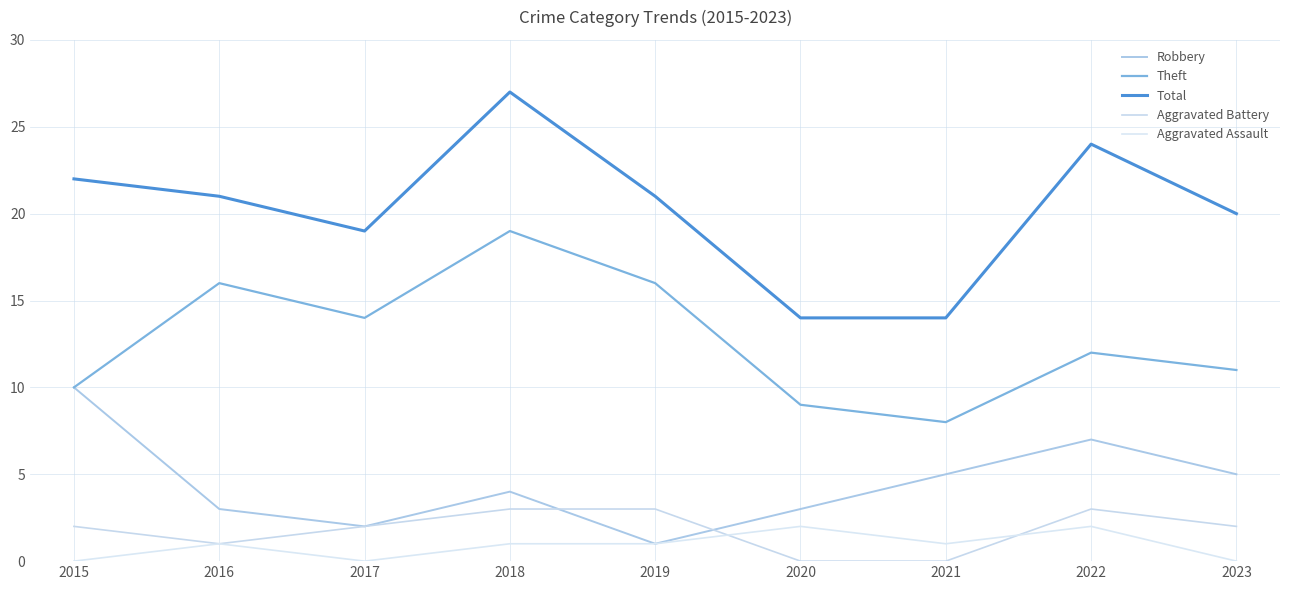

Rank the series at 2019 from lowest to highest value.

Robbery, Aggravated Assault, Aggravated Battery, Theft, Total